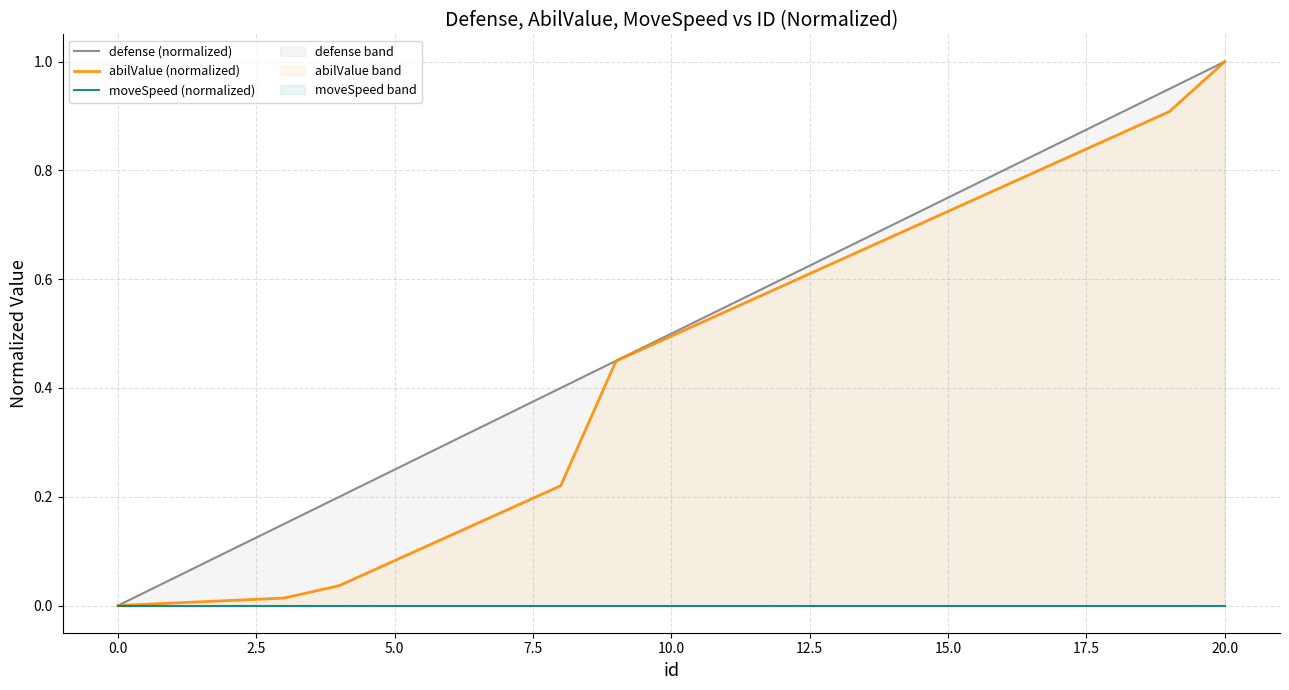

Reading right to left, what are all the values shown in this chart?

defense (normalized): 1.0	0.9	0.9	0.8	0.8	0.8	0.7	0.7	0.6	0.6	0.5	0.5	0.4	0.3	0.3	0.2	0.2	0.1	0.1	0.1	0.0
abilValue (normalized): 1.0	0.9	0.9	0.8	0.8	0.7	0.7	0.6	0.6	0.5	0.5	0.4	0.2	0.2	0.1	0.1	0.0	0.0	0.0	0.0	0.0
moveSpeed (normalized): 0.0	0.0	0.0	0.0	0.0	0.0	0.0	0.0	0.0	0.0	0.0	0.0	0.0	0.0	0.0	0.0	0.0	0.0	0.0	0.0	0.0